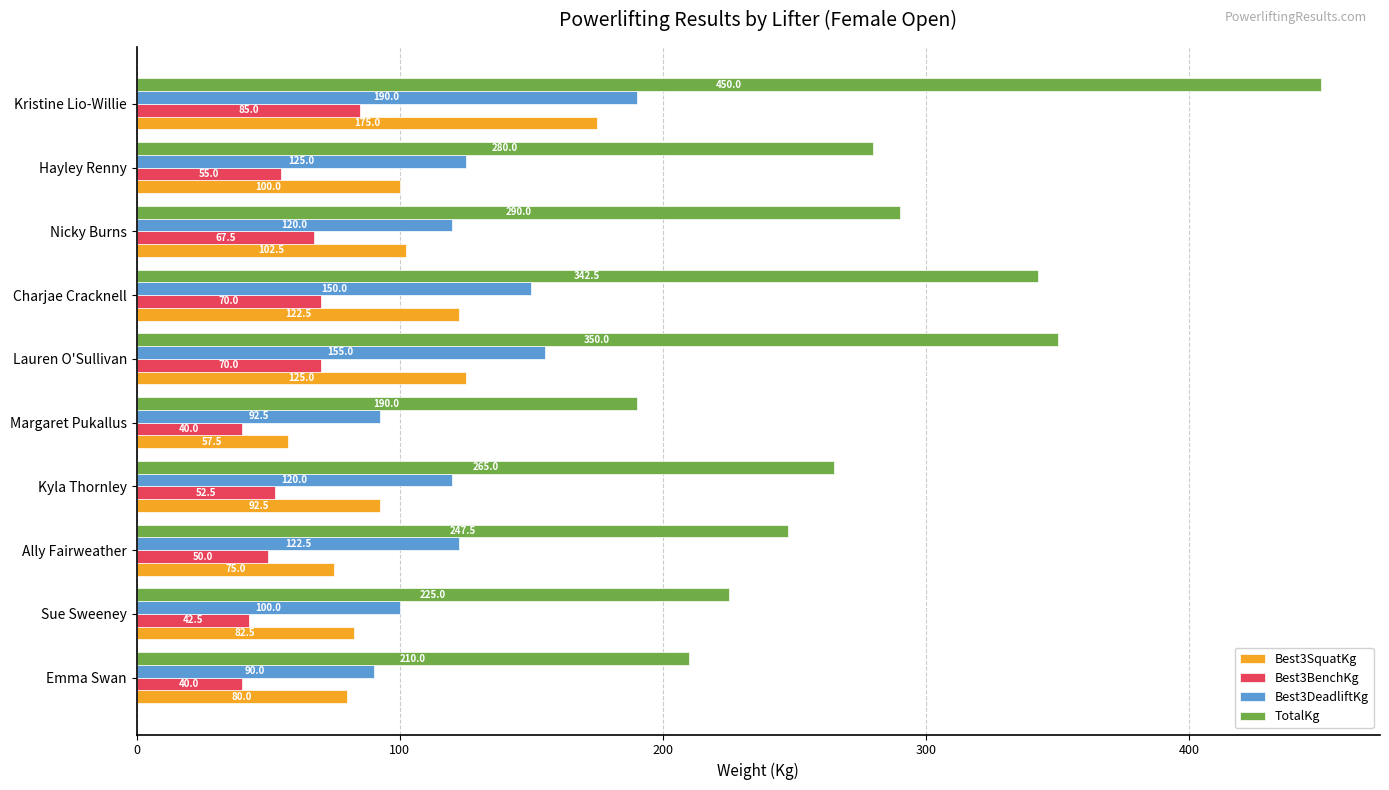

At how many categories does at least one series exceed 111?

10